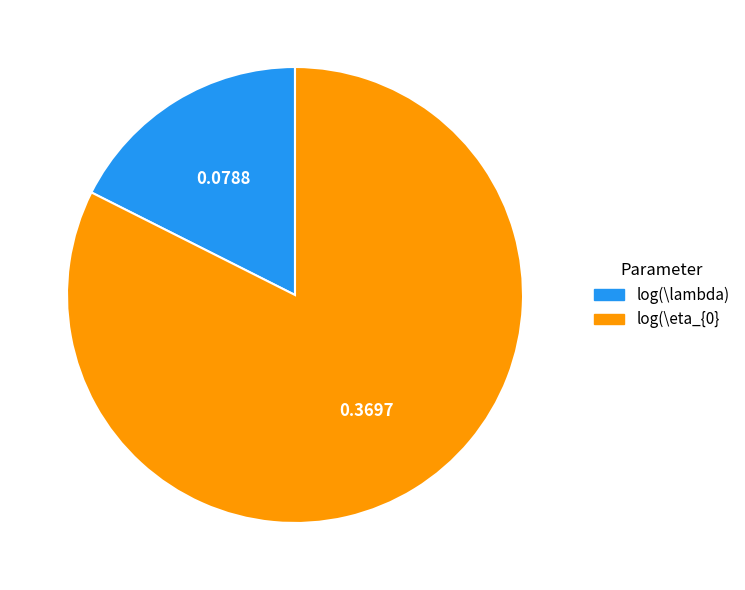

Rank the categories by value from lowest to highest.

log(\lambda), log(\eta_{0}